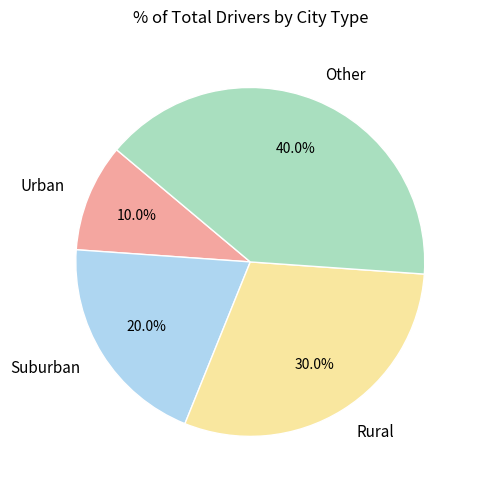

Is there a majority slice in this chart?

No